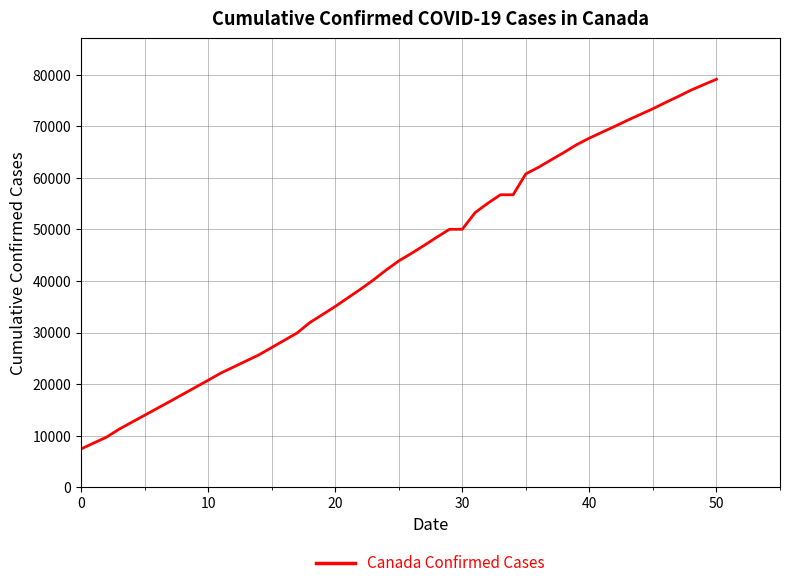

What is the minimum value shown in the chart?

7435